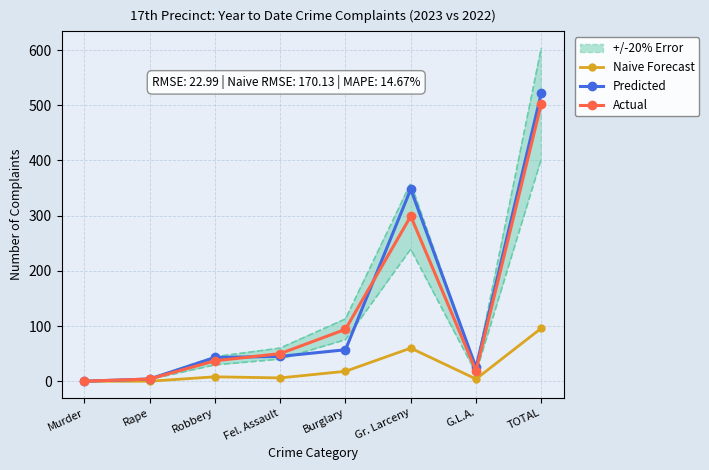

What are all the series names shown in the legend?

Naive Forecast, Predicted, Actual